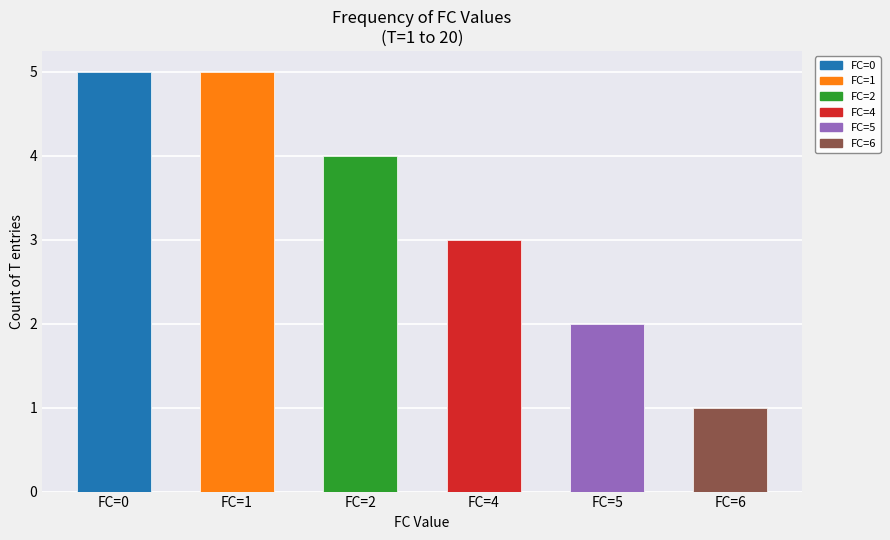

Is it true that the value at FC=5 is 2?

True